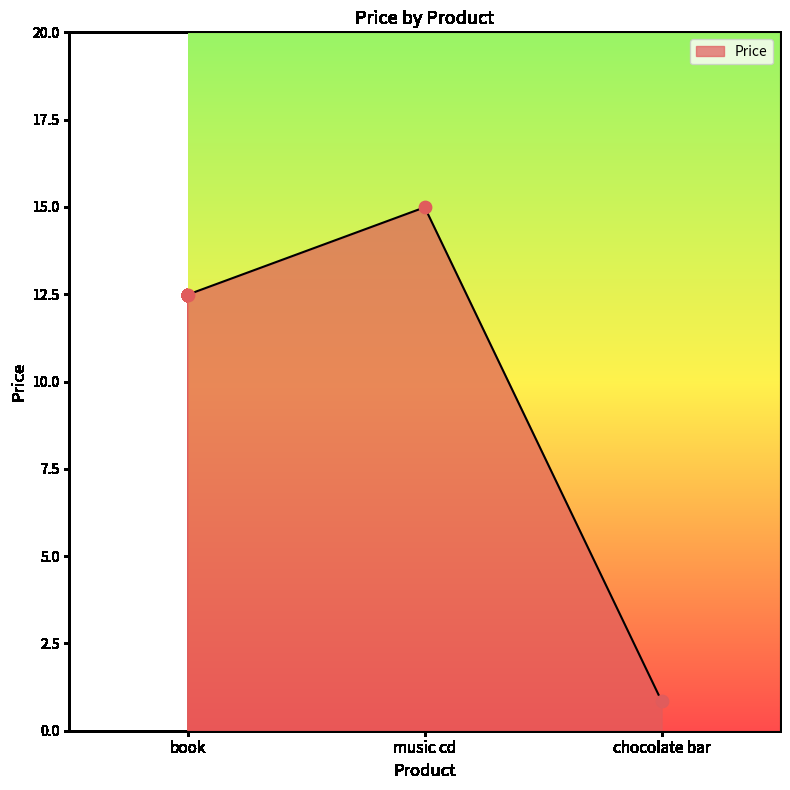

Which has a higher value, book or music cd?

music cd